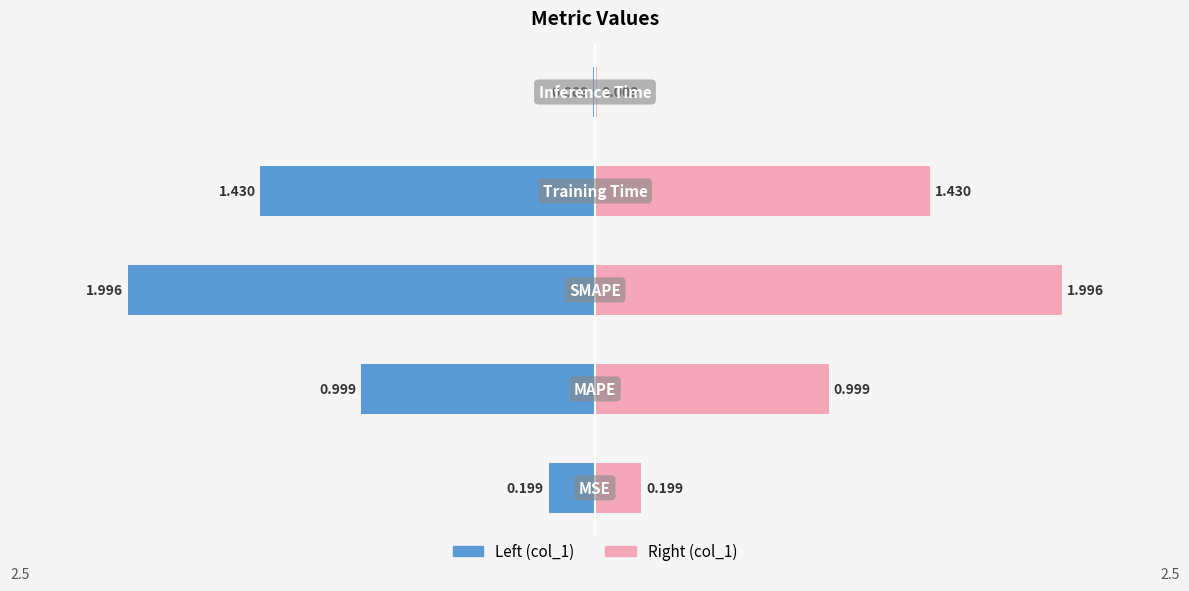

What is the greatest value displayed?

2.0